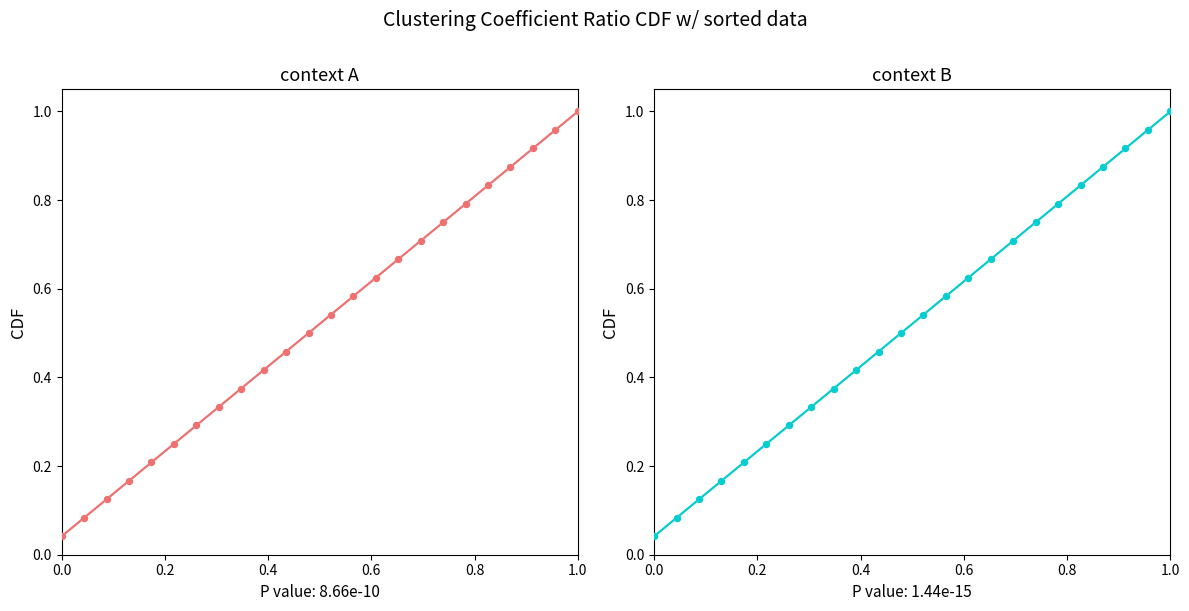

What is the total value across all series at 1.0?

1.0